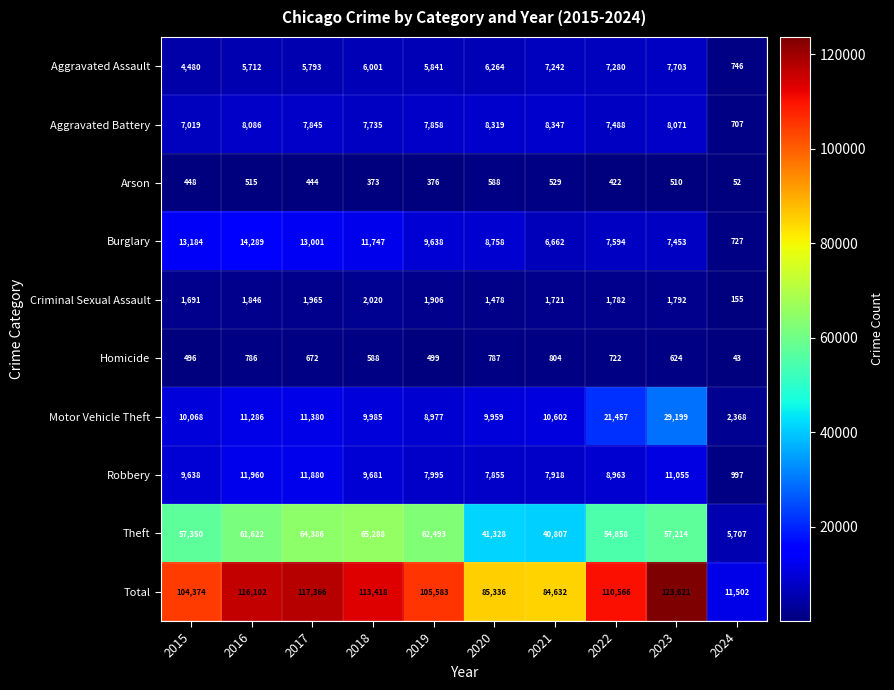

How many data points in Burglary are less than 9638?

5